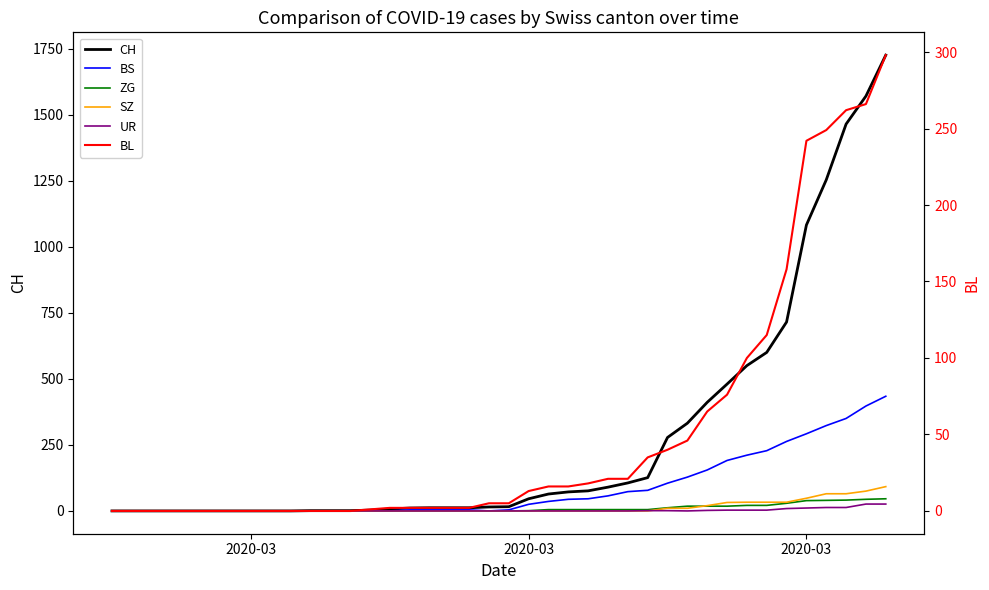

In UR, how many points are lower than both neighbors (excluding endpoints)?

1